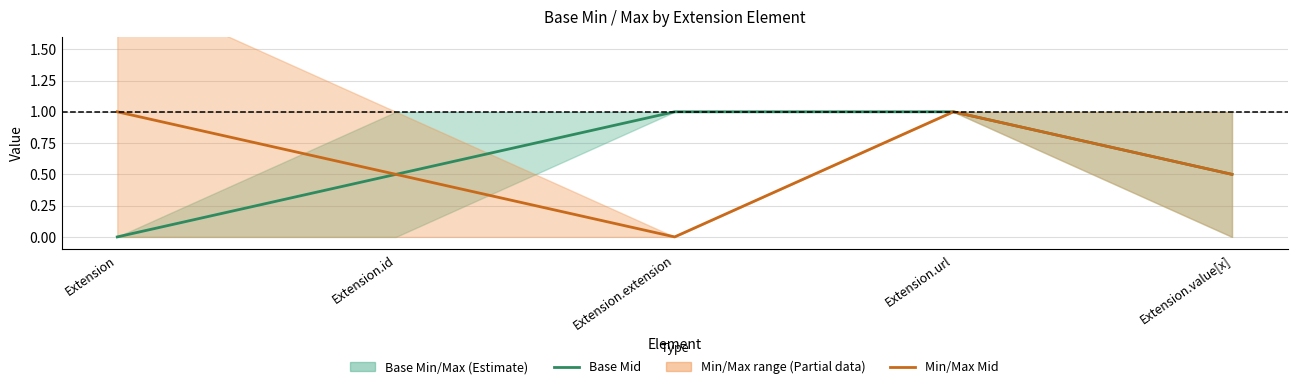

Is it true that Min/Max Mid equals 0.5 at Extension.id?

True